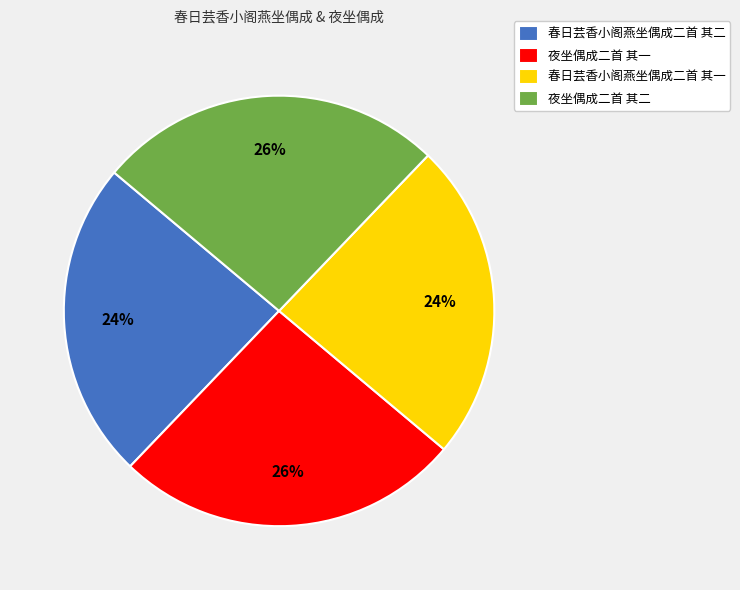

How many slices are in this pie chart?

4